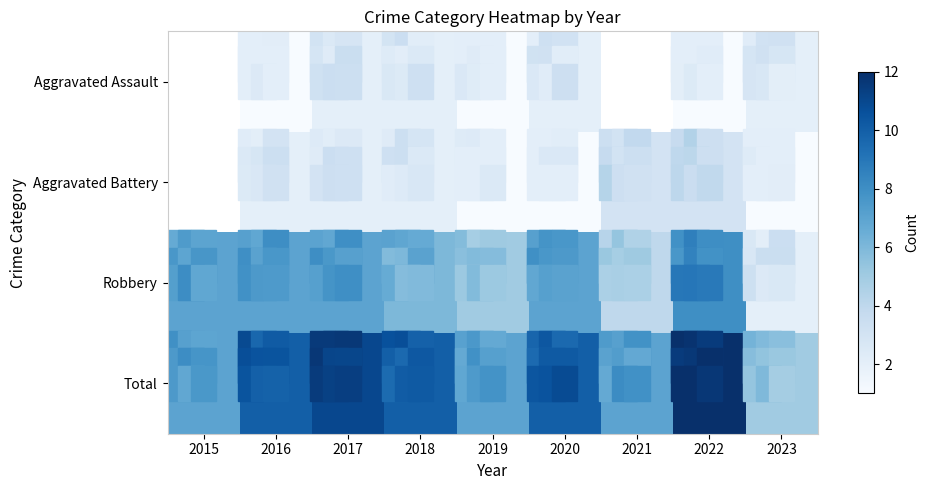

What is the minimum value for Total?

5.0